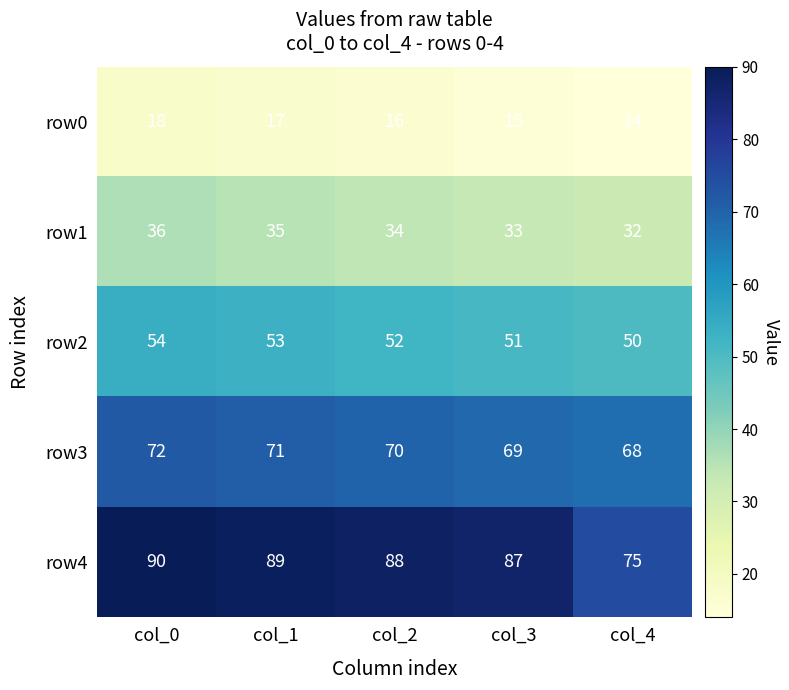

What is the total value across all series at col_4?

239